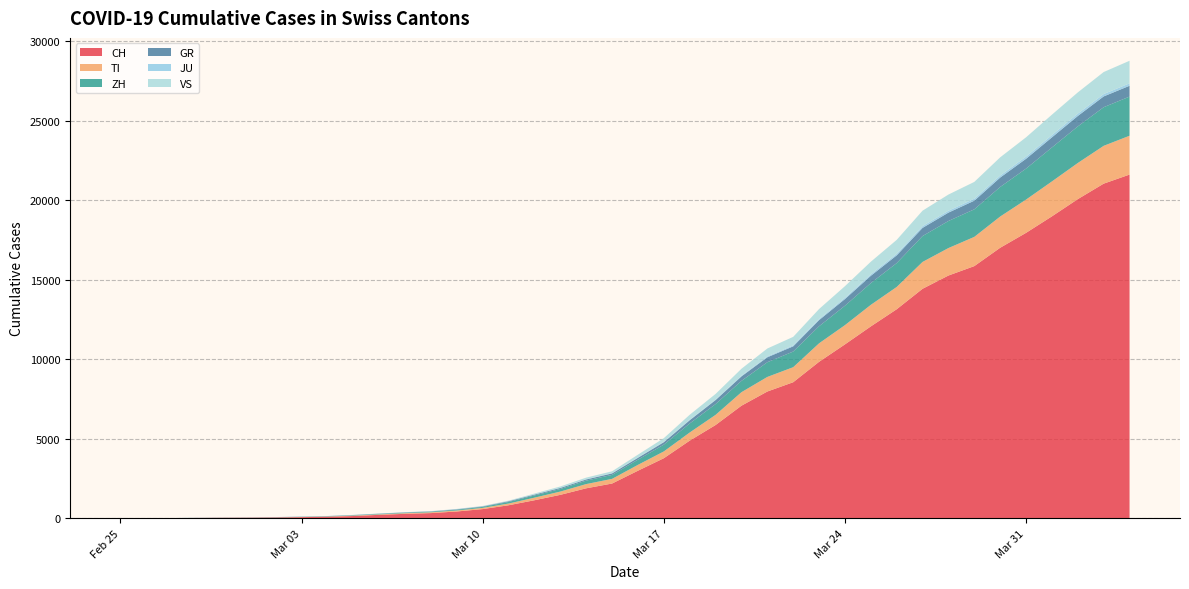

What are all the series names shown in the legend?

CH, TI, ZH, GR, JU, VS